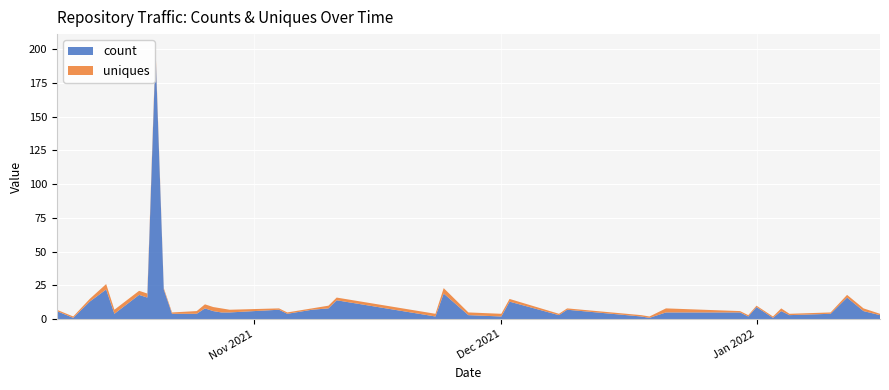

Reading left to right, what are all the values shown in this chart?

count: 2021-10-08=6	2021-10-10=1	2021-10-12=13	2021-10-14=22	2021-10-15=4	2021-10-18=18	2021-10-19=16	2021-10-20=198	2021-10-21=22	2021-10-22=4	2021-10-25=4	2021-10-26=8	2021-10-27=6	2021-10-28=5	2021-10-29=5	2021-11-04=7	2021-11-05=4	2021-11-08=7	2021-11-10=8	2021-11-11=14	2021-11-23=2	2021-11-24=19	2021-11-27=3	2021-12-01=2	2021-12-02=13	2021-12-08=3	2021-12-09=7	2021-12-18=2	2021-12-19=1	2021-12-21=5	2021-12-30=5	2021-12-31=2	2022-01-01=9	2022-01-03=1	2022-01-04=6	2022-01-05=3	2022-01-10=4	2022-01-12=16	2022-01-14=6	2022-01-16=3
uniques: 2021-10-08=1	2021-10-10=1	2021-10-12=2	2021-10-14=4	2021-10-15=3	2021-10-18=3	2021-10-19=3	2021-10-20=3	2021-10-21=1	2021-10-22=1	2021-10-25=2	2021-10-26=3	2021-10-27=3	2021-10-28=3	2021-10-29=2	2021-11-04=1	2021-11-05=1	2021-11-08=1	2021-11-10=2	2021-11-11=2	2021-11-23=2	2021-11-24=4	2021-11-27=2	2021-12-01=2	2021-12-02=2	2021-12-08=1	2021-12-09=1	2021-12-18=1	2021-12-19=1	2021-12-21=3	2021-12-30=1	2021-12-31=1	2022-01-01=1	2022-01-03=1	2022-01-04=2	2022-01-05=1	2022-01-10=1	2022-01-12=2	2022-01-14=2	2022-01-16=1